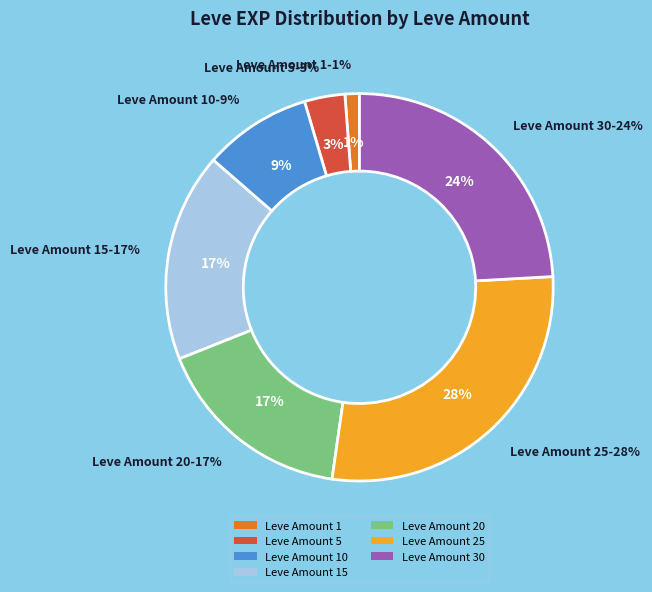

What is the largest slice in the pie chart?

25